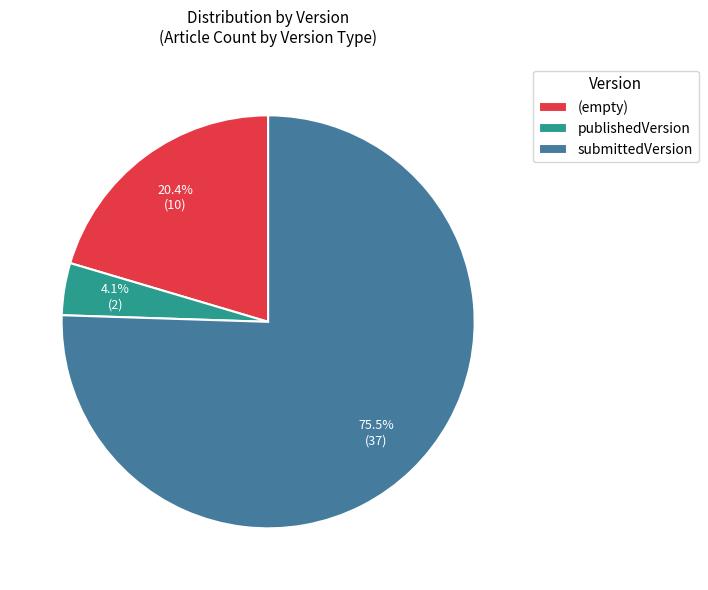

Which category has the smallest portion of the pie?

publishedVersion